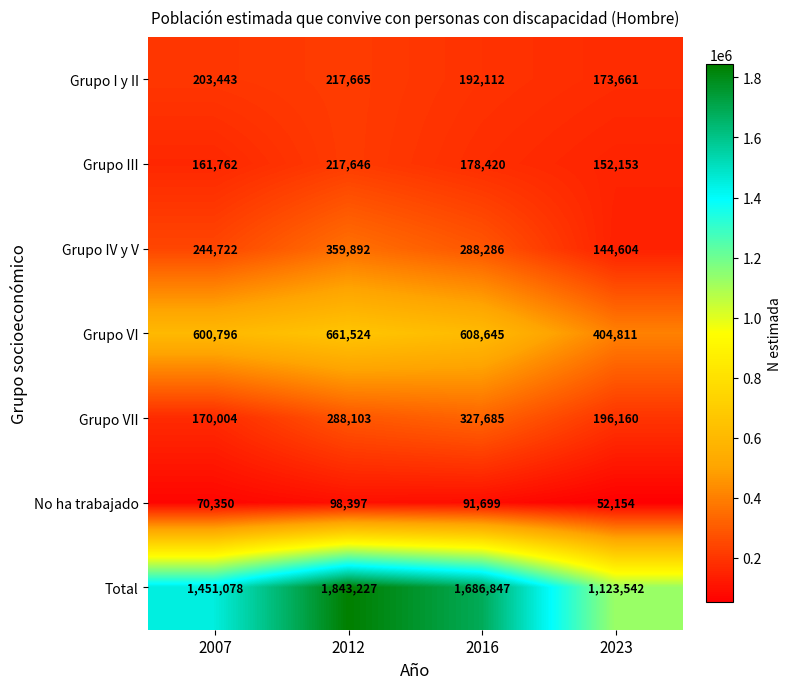

Reading left to right, what are all the values shown in this chart?

Grupo I y II: 203443	217665	192112	173661
Grupo III: 161762	217646	178420	152153
Grupo IV y V: 244722	359892	288286	144604
Grupo VI: 600796	661524	608645	404811
Grupo VII: 170004	288103	327685	196160
No ha trabajado: 70350	98397	91699	52154
Total: 1451078	1843227	1686847	1123542